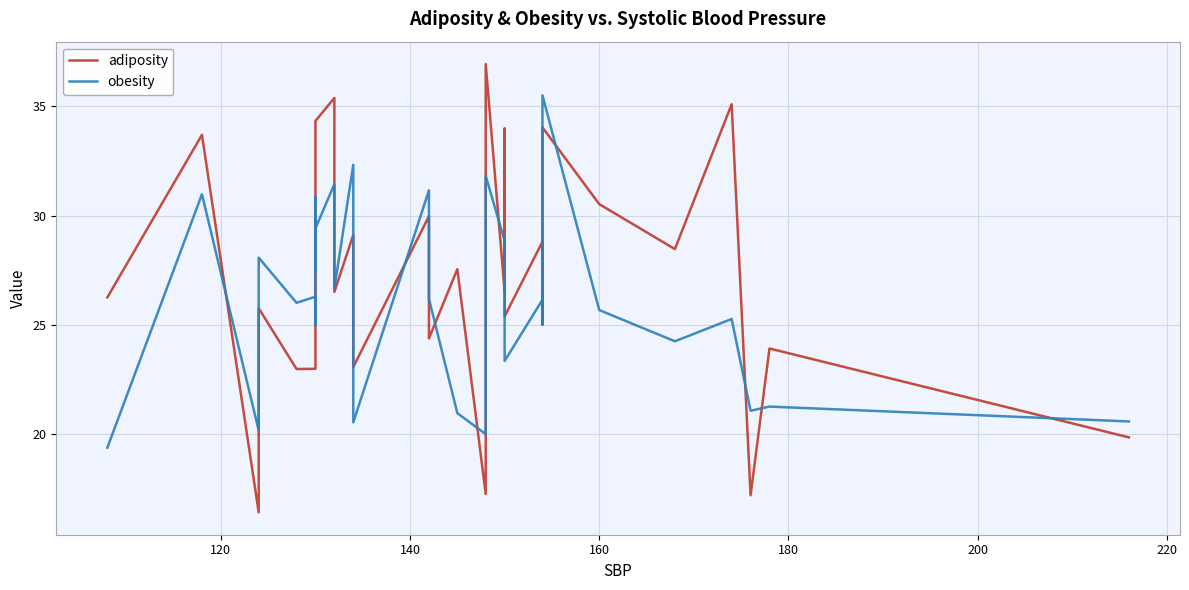

How many values in the obesity series exceed 26?

16